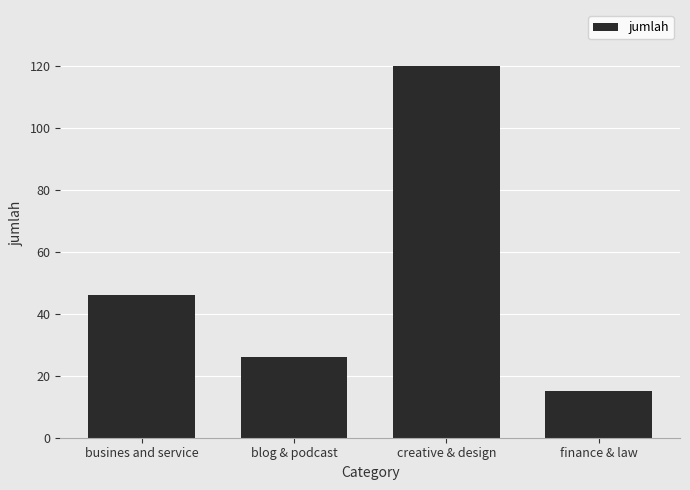

What is the sum of the values at blog & podcast and busines and service?

72